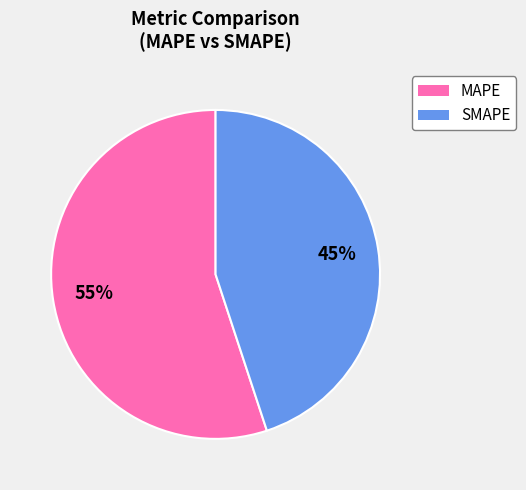

To the nearest percent, what is the average slice percentage?

50%